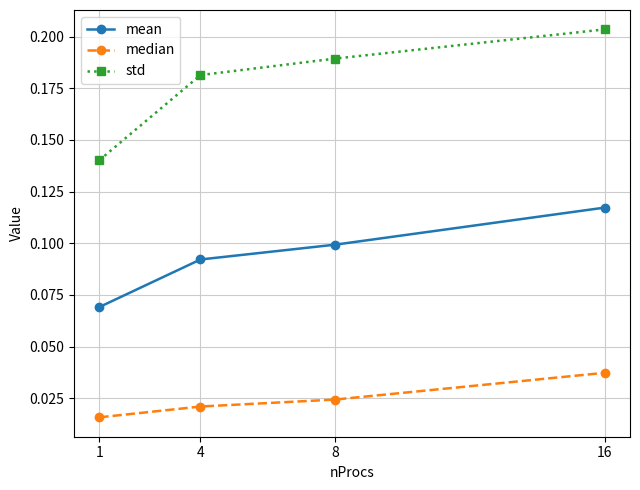

Which label corresponds to the largest value in the chart?

16